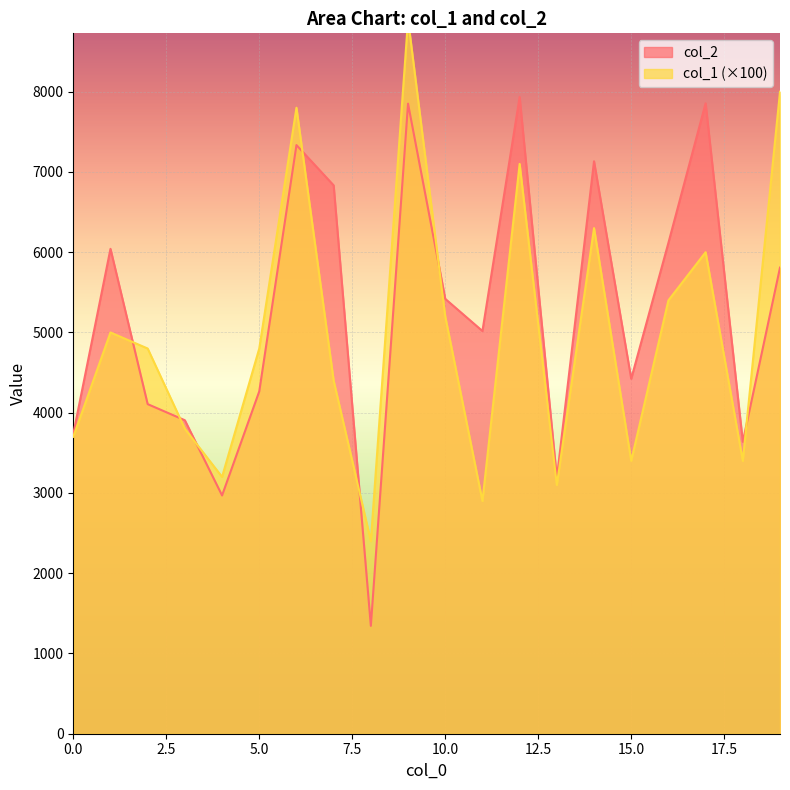

Which series has the largest total across all categories?

col_2